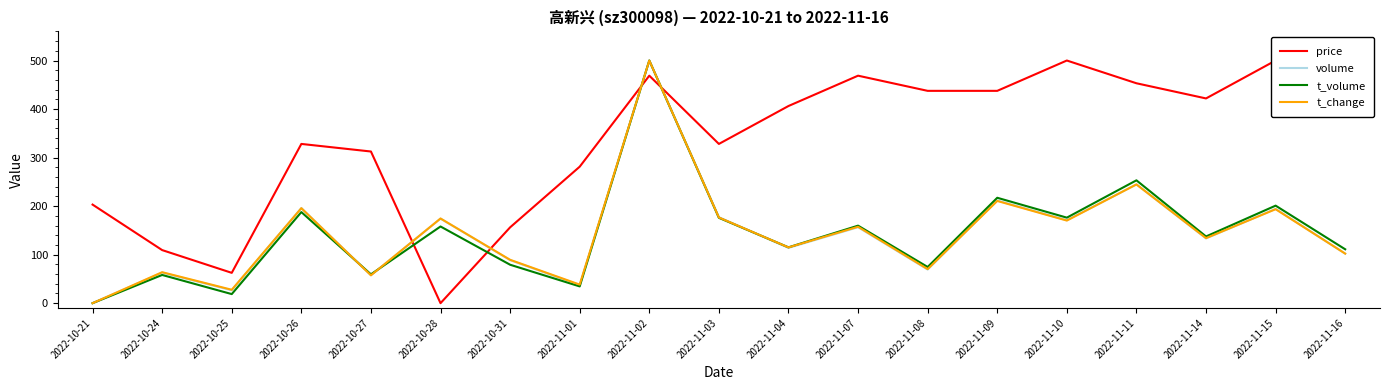

How many lines are shown in the chart?

4